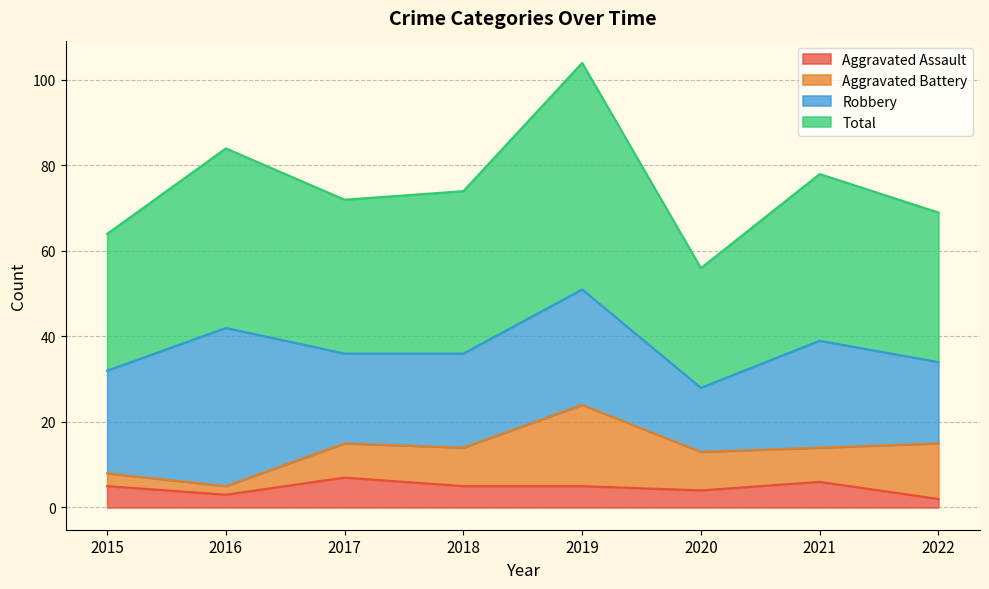

Which series has the largest range (max minus min)?

Total